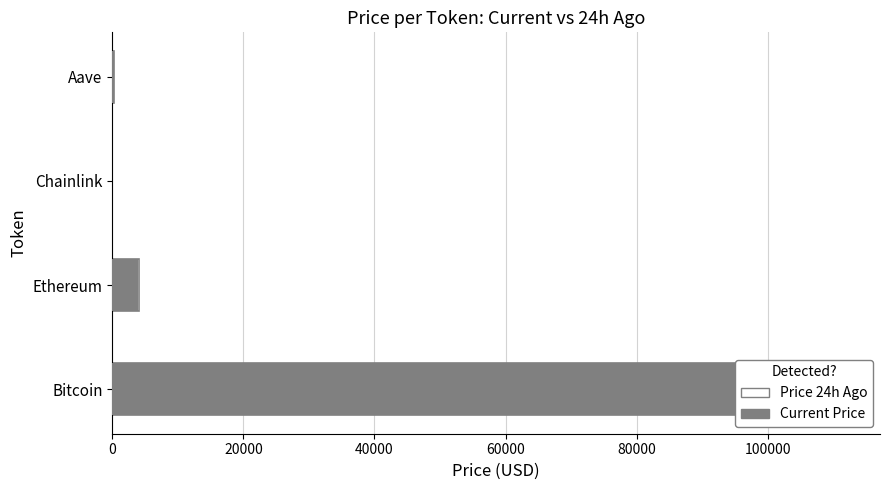

Rank the series by their average value, from highest to lowest.

Price 24h Ago, Current Price